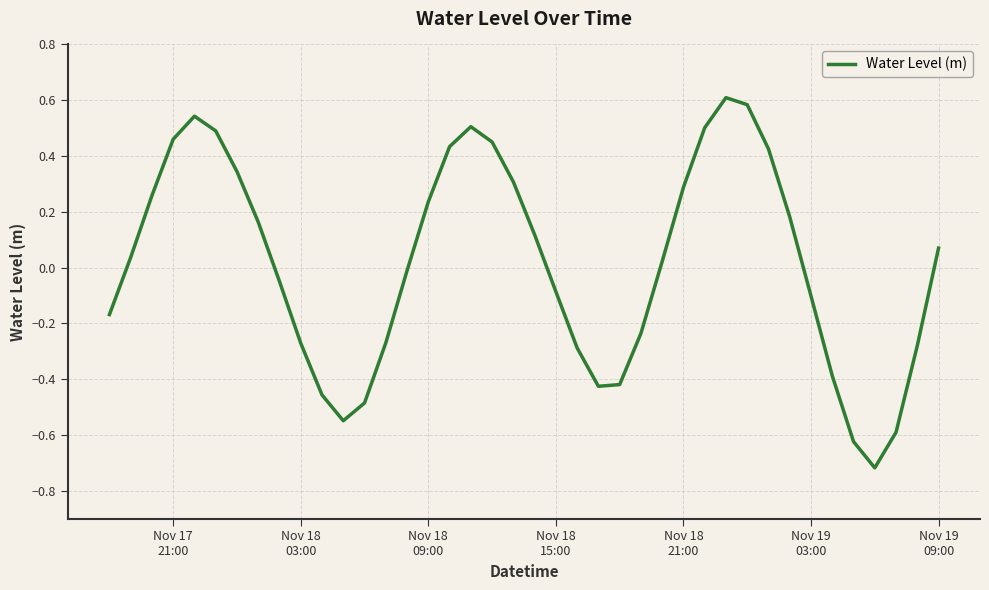

What is the difference between the maximum and minimum values?

1.3